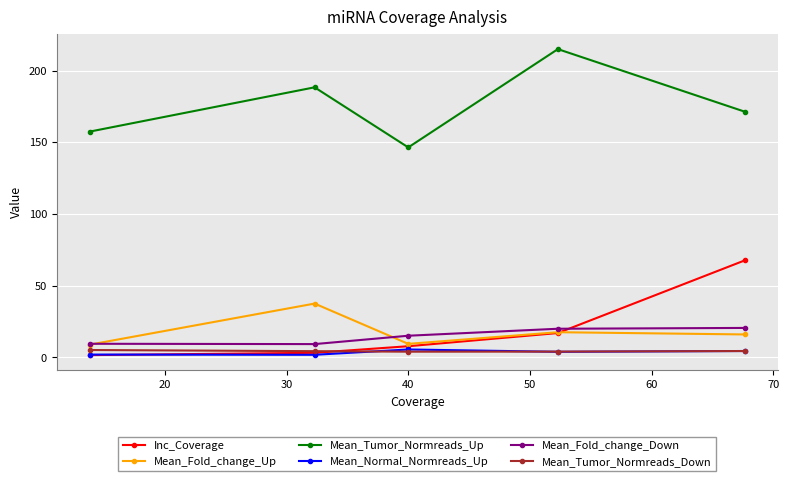

Does the chart display data point markers on the line(s)?

Yes